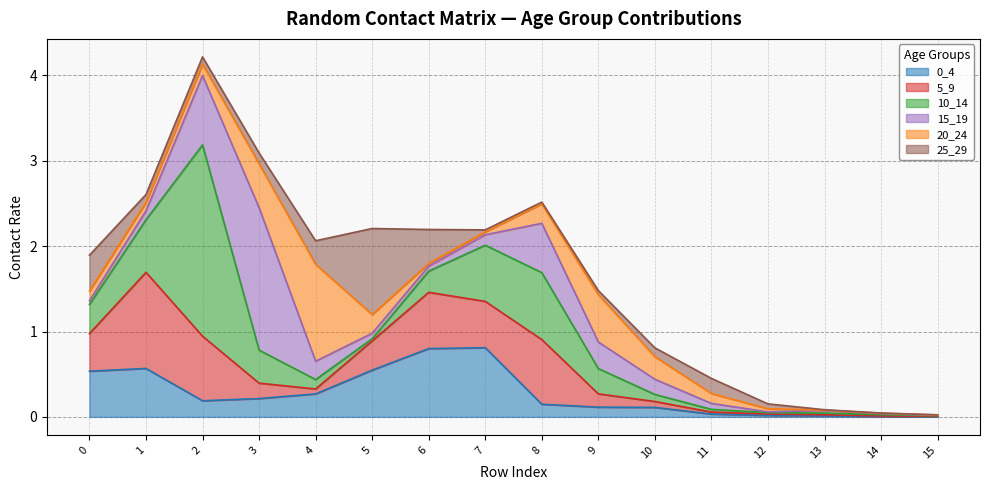

Which series changed the most between 5 and 15?

25_29